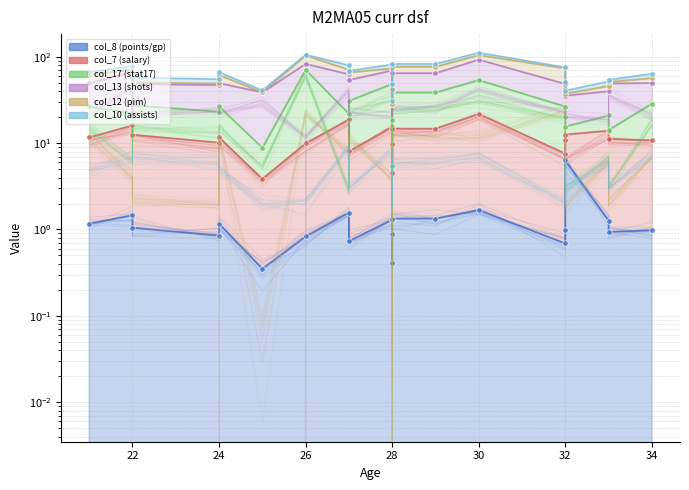

Between 30 and 32, which series saw the biggest shift?

col_17 (stat17)